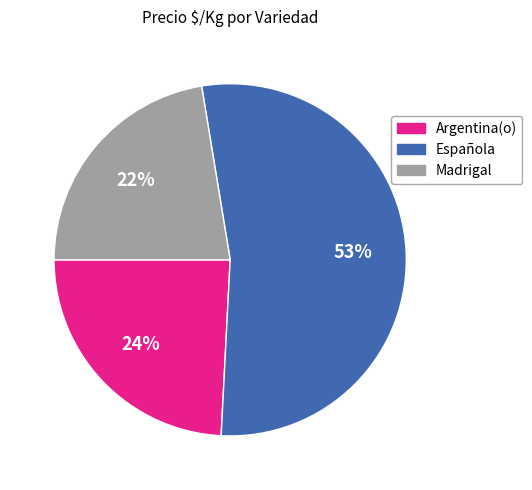

The Argentina(o) slice represents 35% of the pie. True or false?

False